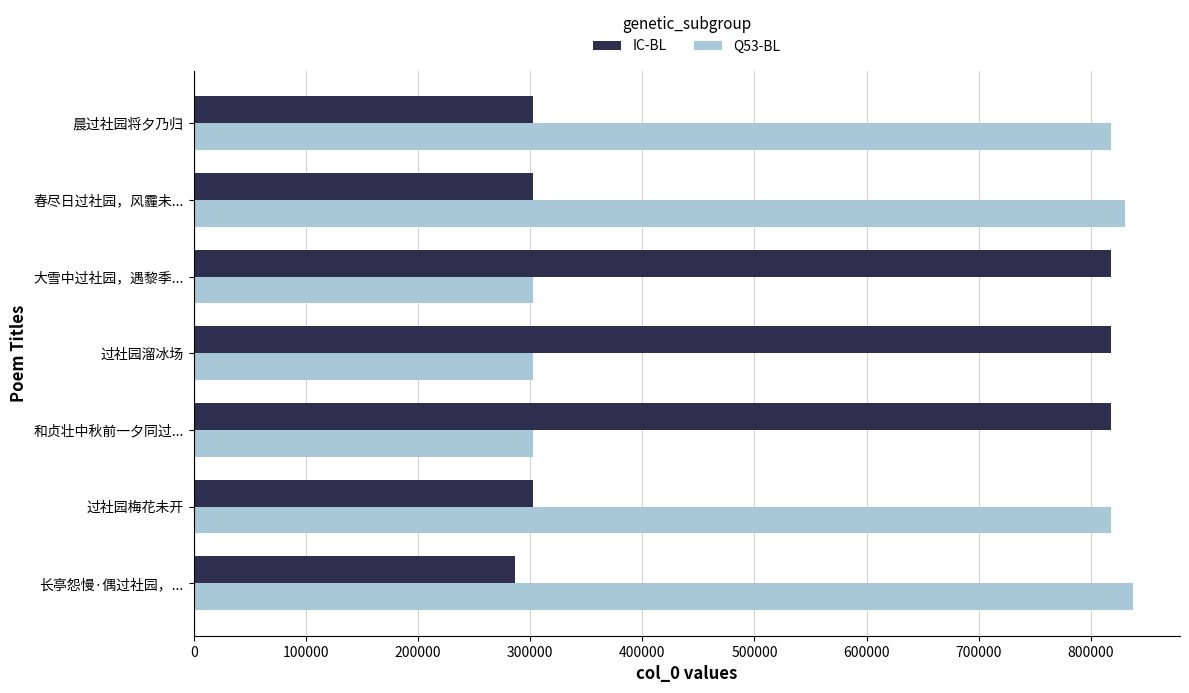

What is the difference between the maximum and minimum values in the Q53-BL series?

535200